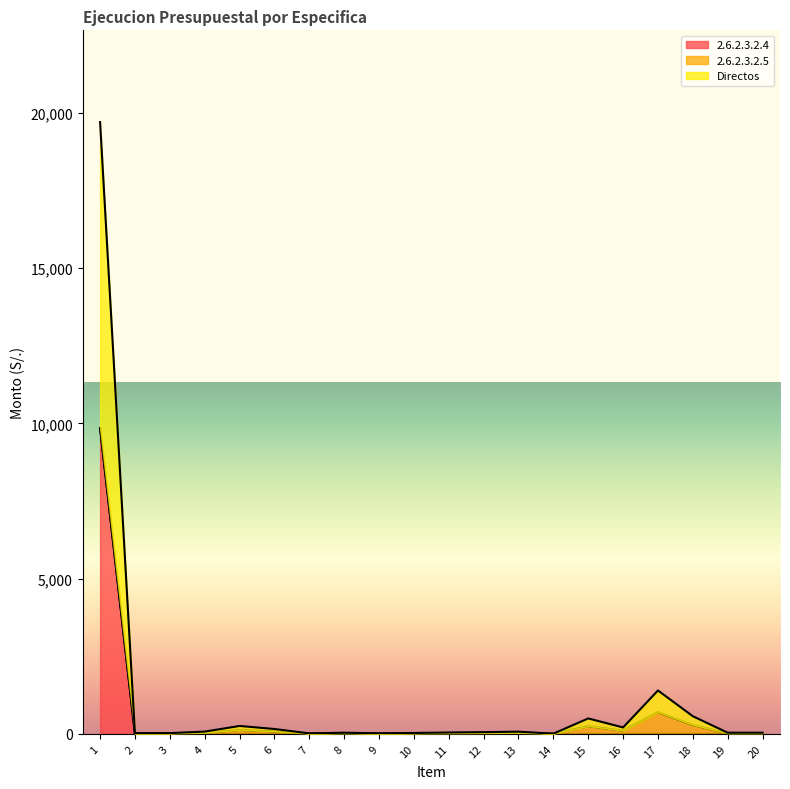

How many lines are shown in the chart?

3